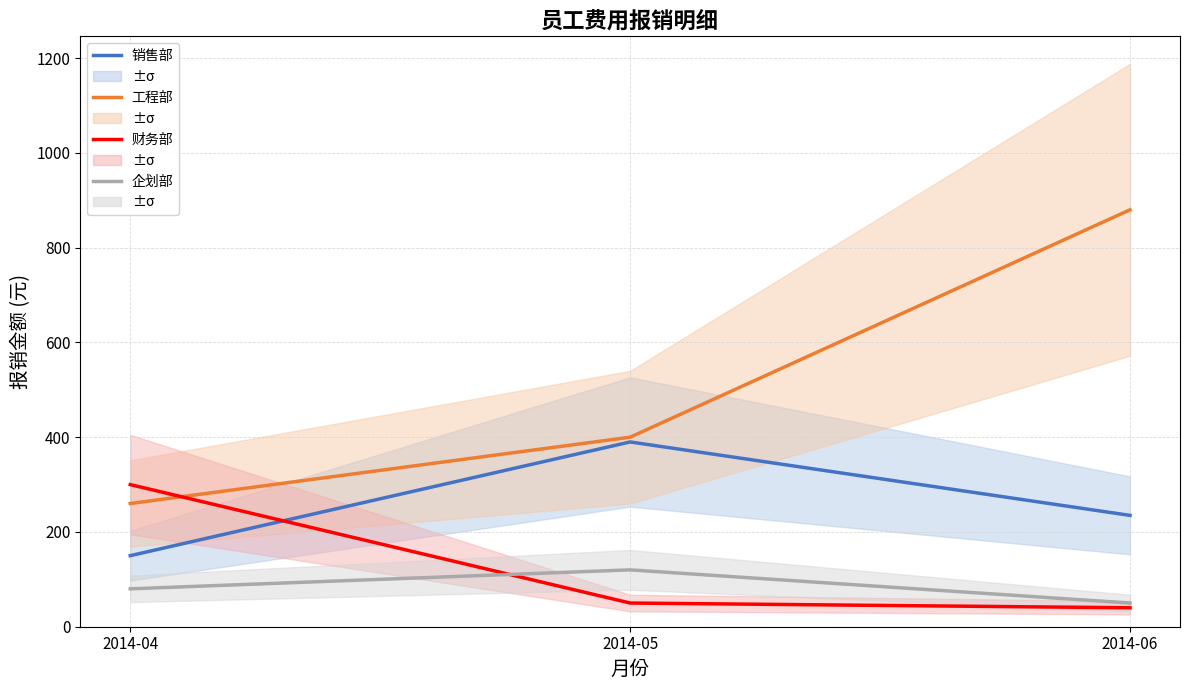

Reading left to right, list all the values displayed in this chart.

销售部: 150	390	235
工程部: 260	400	880
财务部: 300	50	40
企划部: 80	120	50